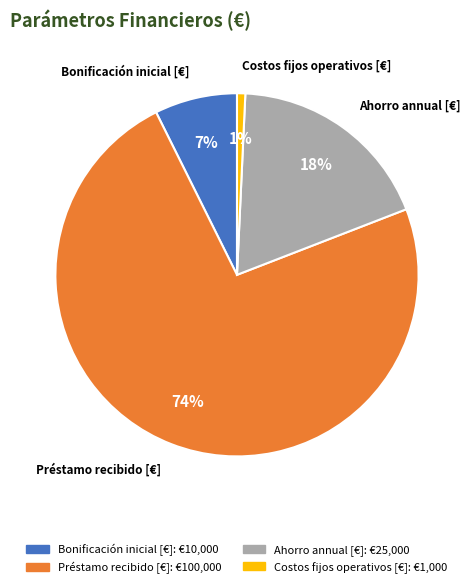

True or false: Costos fijos operativos [€] accounts for 1% of the total.

True